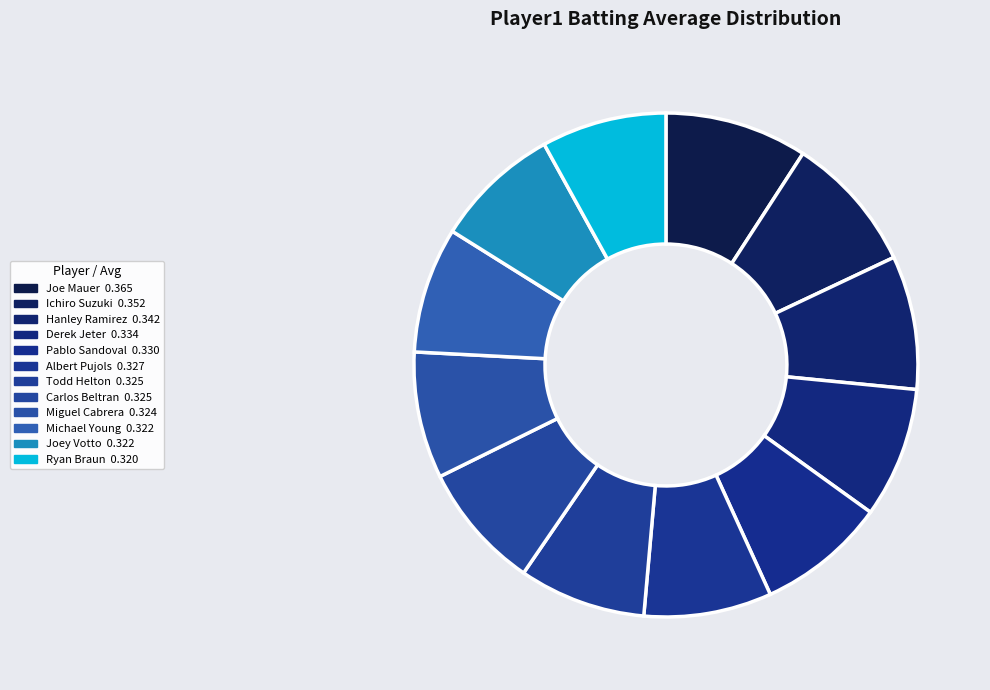

How many slices are in this pie chart?

12